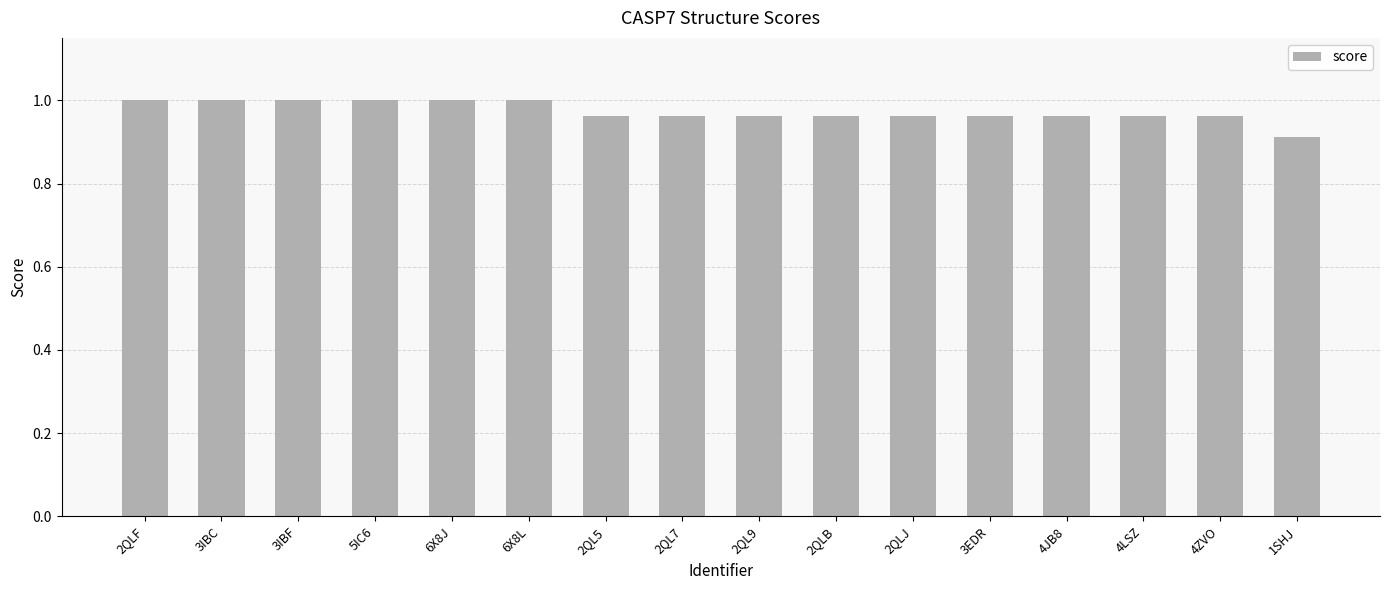

Is it true that the value at 2QL7 is 1.0?

True